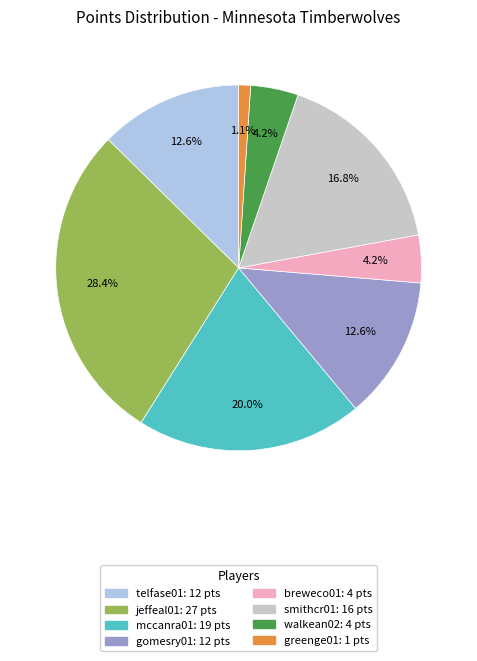

Does any single category account for the majority?

No